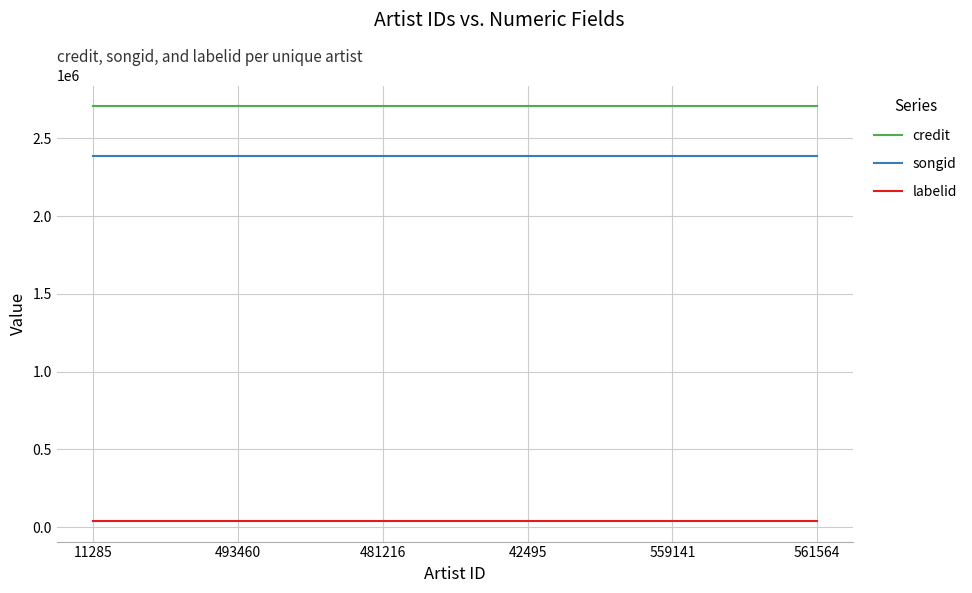

What is the maximum value for credit?

2705578